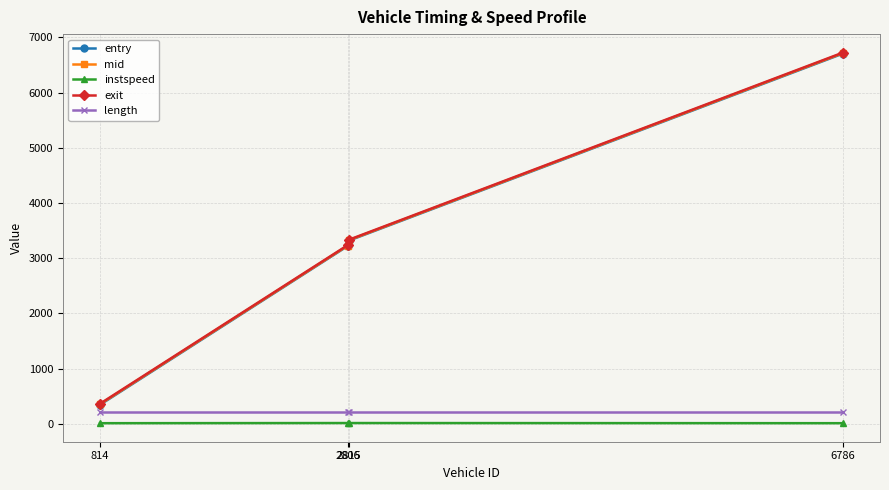

Which series has the widest spread of values?

entry